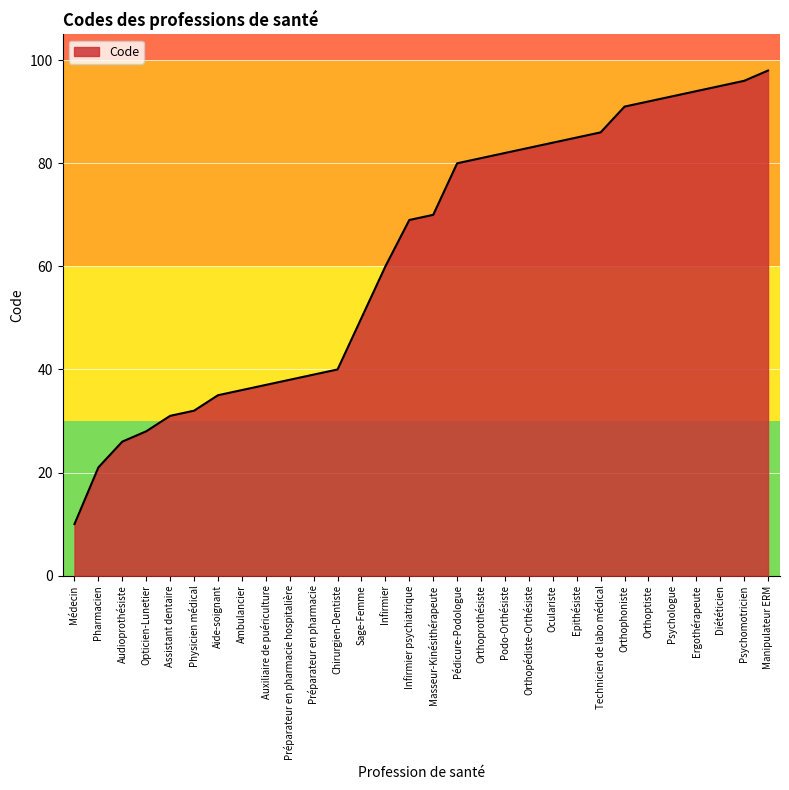

Is it true that the value at Psychologue is 43?

False